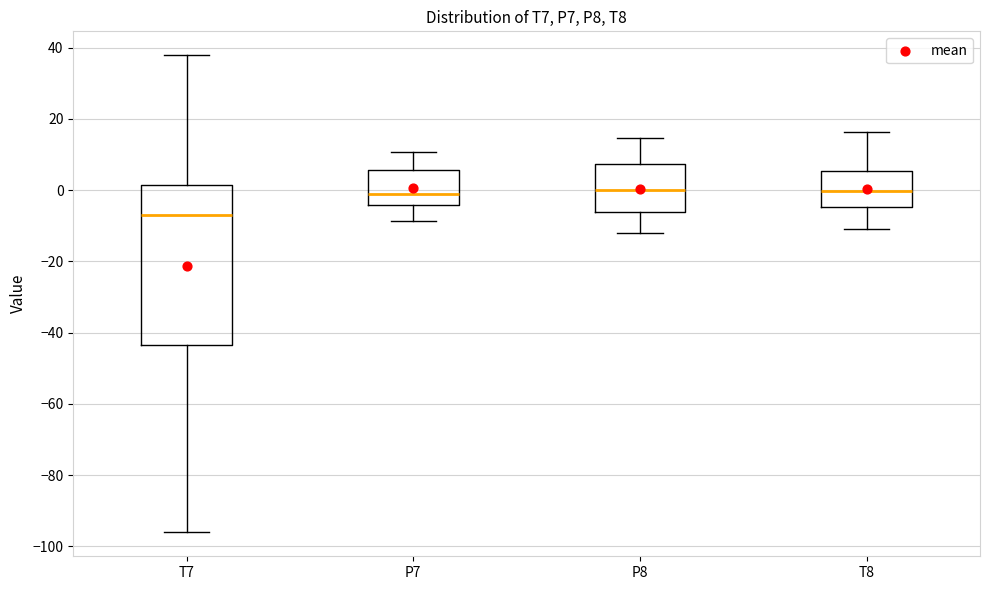

Reading left to right, transcribe this box plot: for each box, give where its median line is, the range the box spans, and where its two whiskers end, as read against the y-axis. The values are not printed on the chart, so give them approximately, as read against the axis.

T7: median -6, box -44 to 2, whiskers -96 to 38
P7: median 0, box -4 to 6, whiskers -8 to 10
P8: median 0, box -6 to 8, whiskers -12 to 14
T8: median 0, box -4 to 6, whiskers -10 to 16